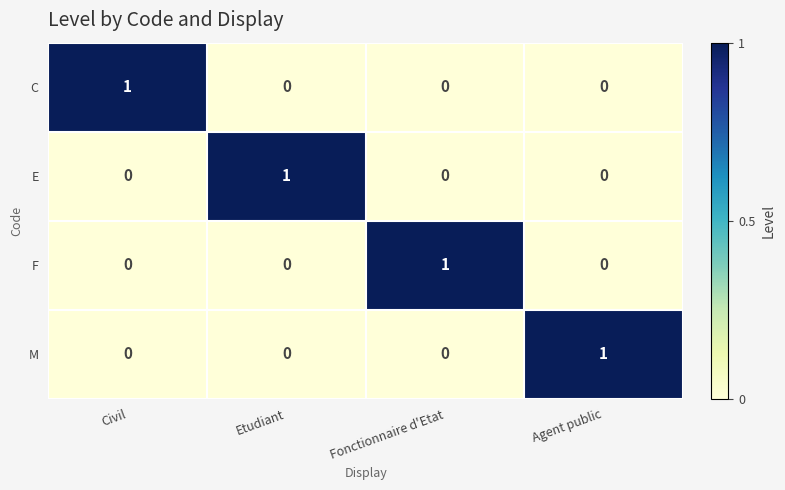

At how many categories does at least one series exceed 0?

4